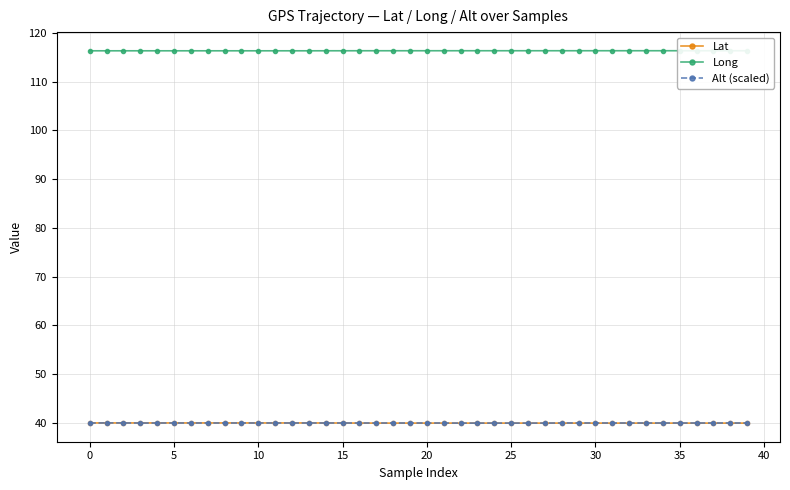

What are all the series names shown in the legend?

Lat, Long, Alt (scaled)